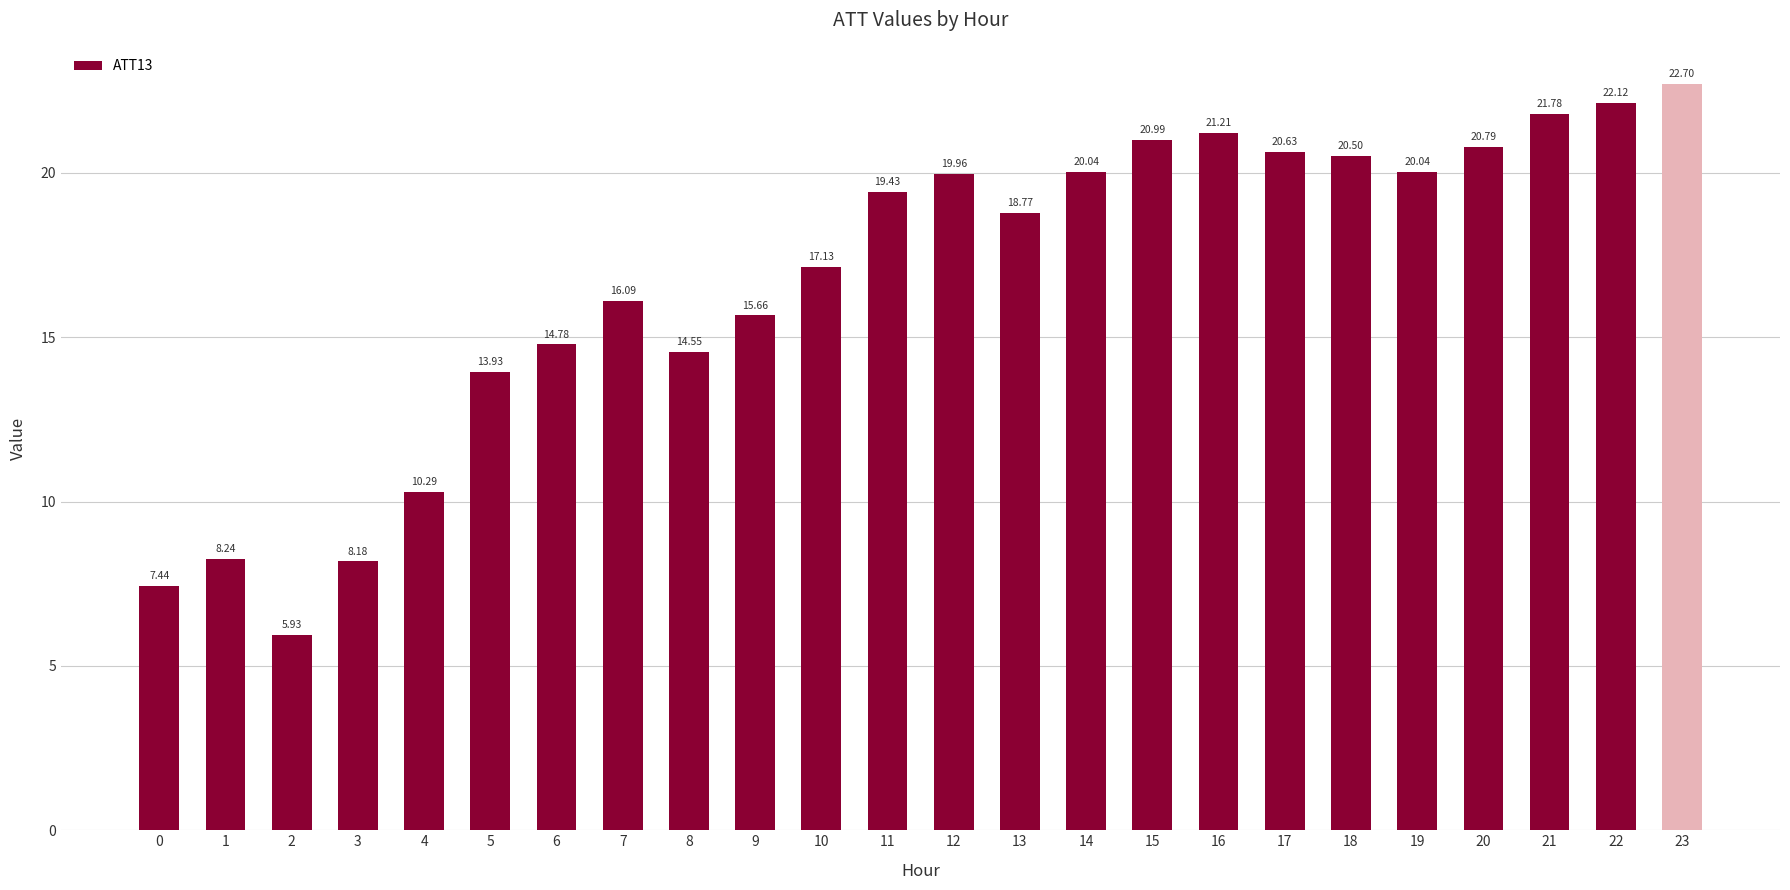

What is the value of the 14th bar from the left?

18.8